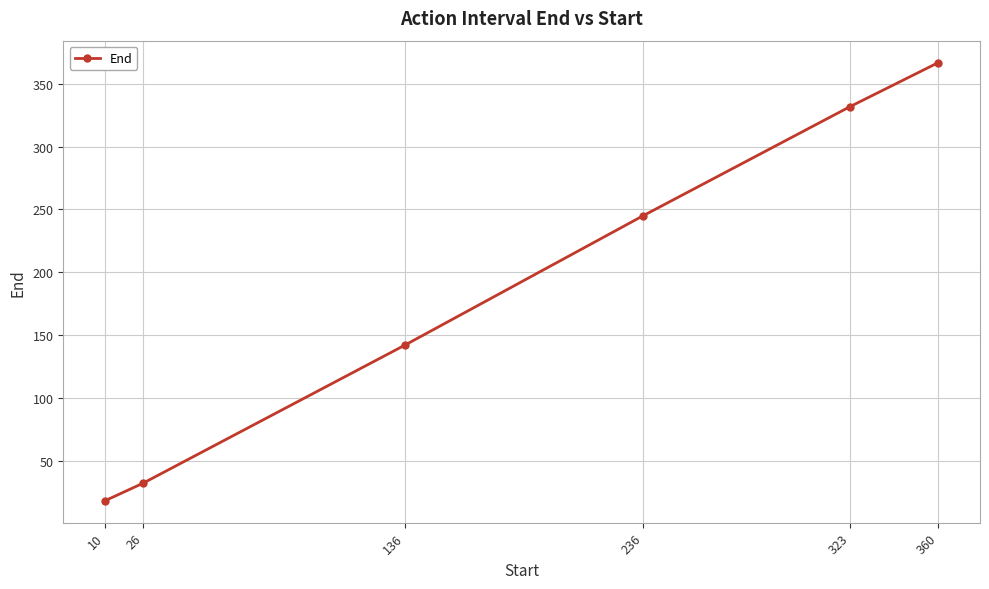

Is this an area chart (filled region under the line)?

No